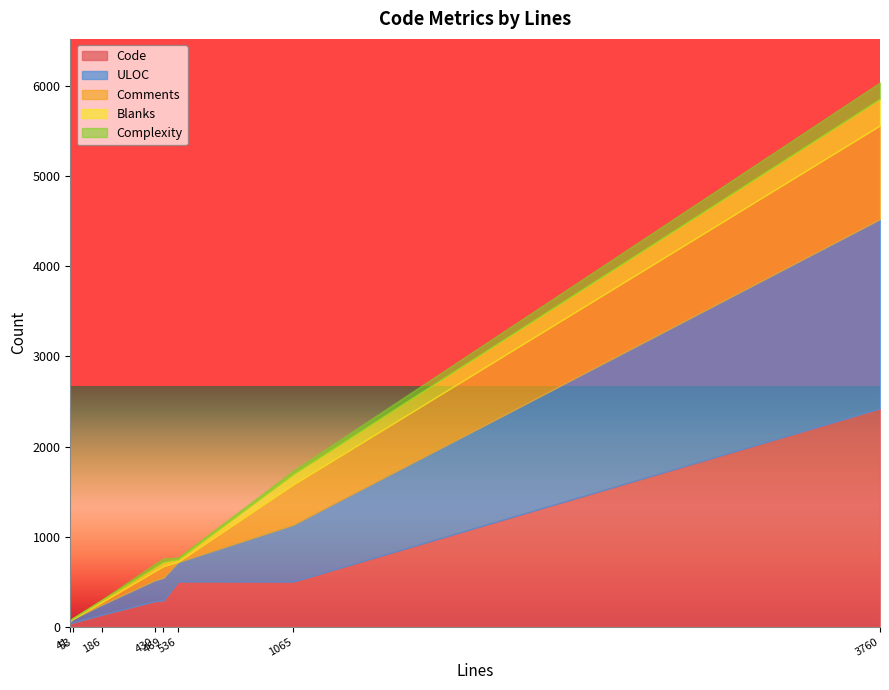

At how many categories does at least one series exceed 1492?

1